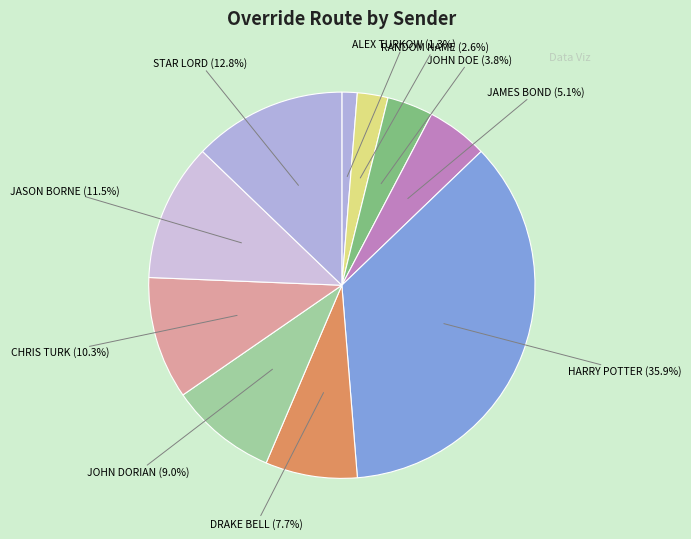

How many segments does this pie chart have?

10